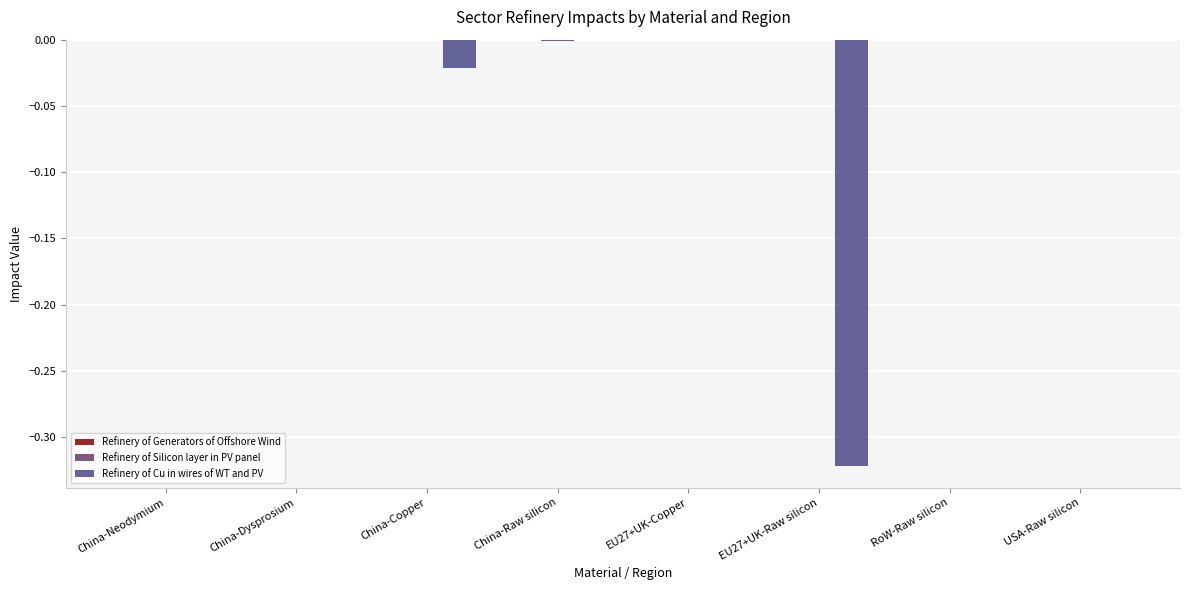

Is it true that Refinery of Cu in wires of WT and PV equals -0.2 at China-Neodymium?

False